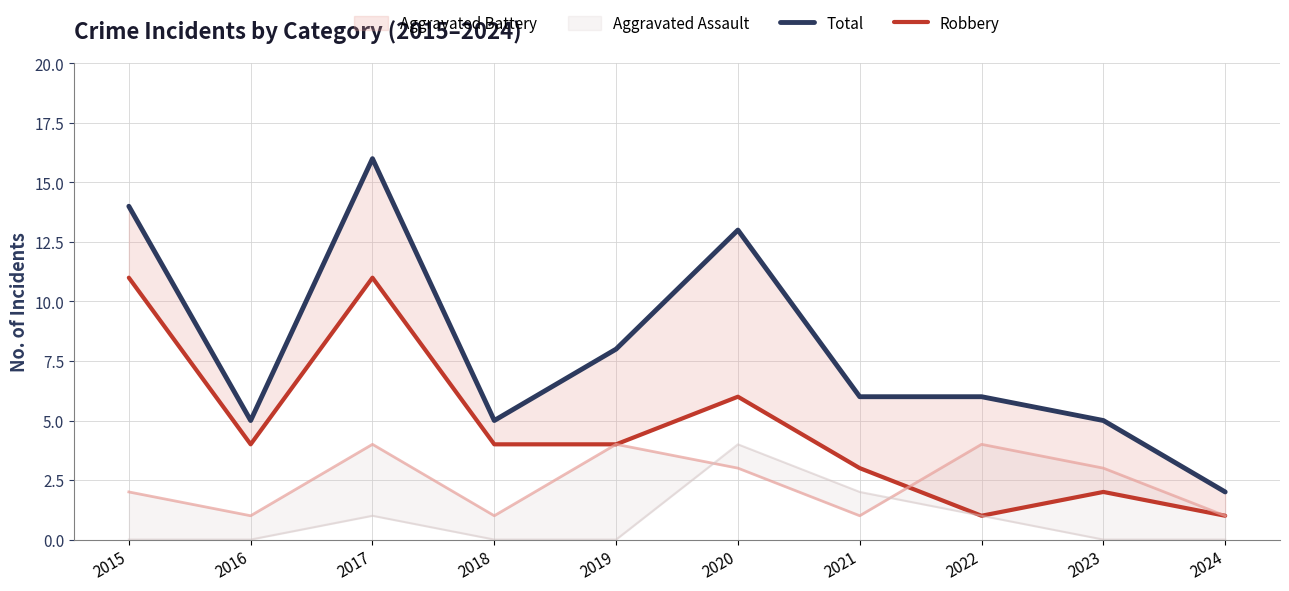

At which category does Total reach its first local valley?

2016